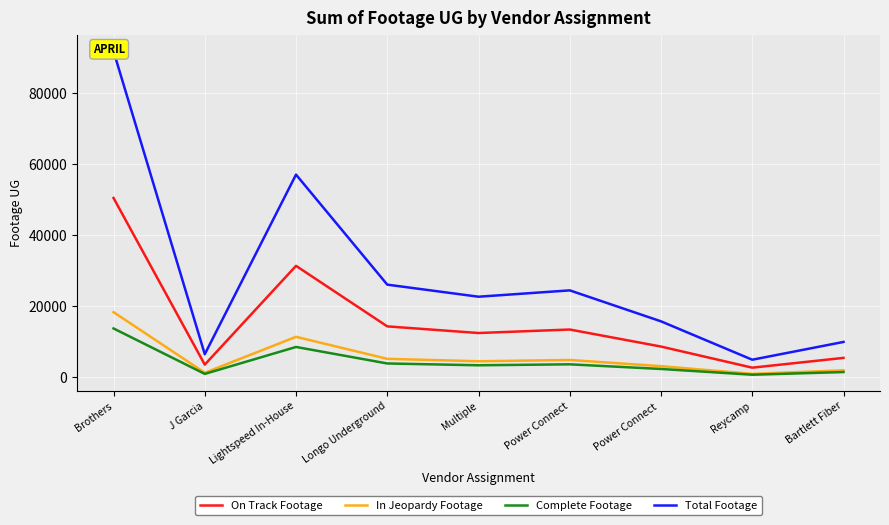

At how many categories does at least one series exceed 3632?

9